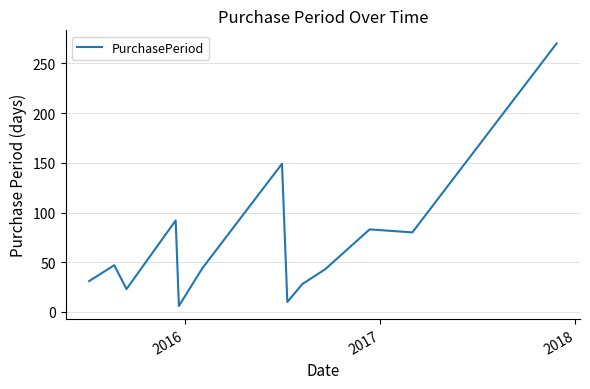

What is the difference between the maximum and minimum values?

264